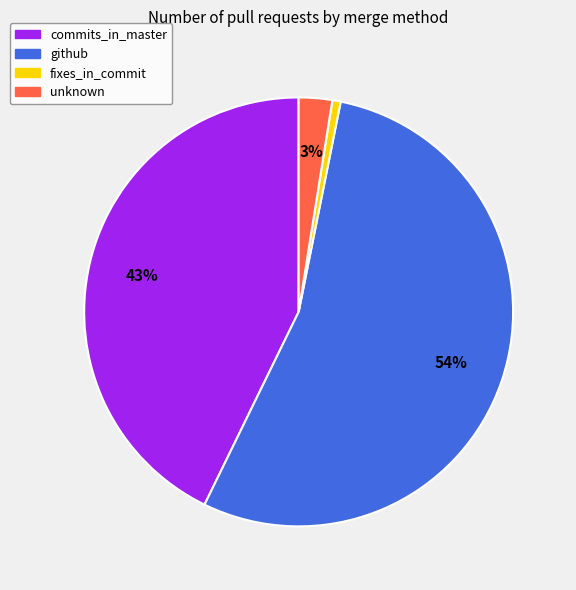

How many segments does this pie chart have?

4